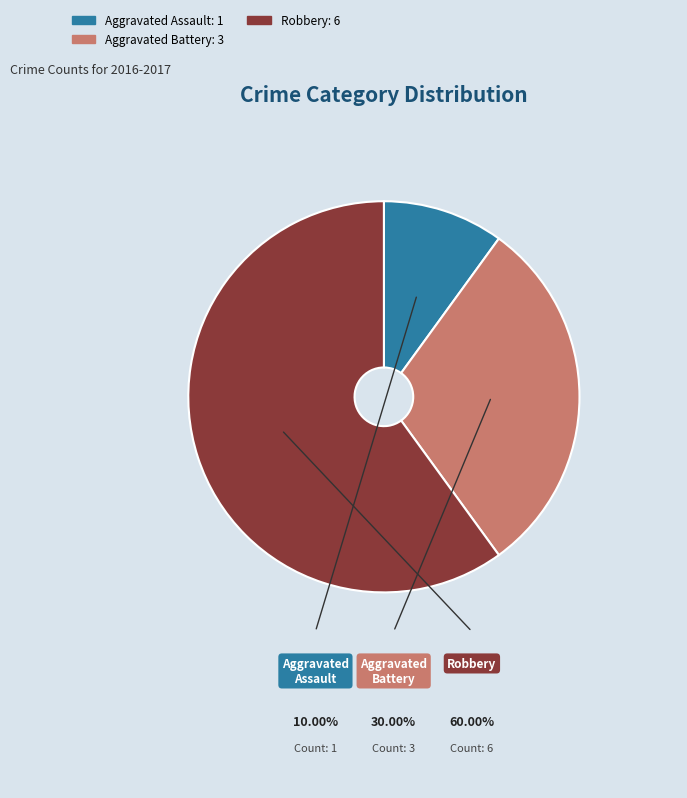

Rank the categories by value from highest to lowest.

Robbery, Aggravated Battery, Aggravated Assault